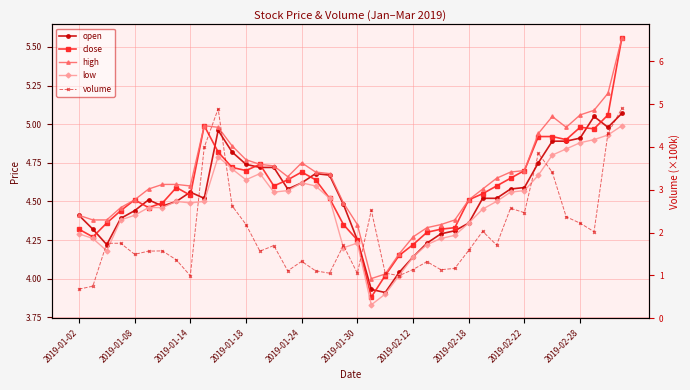

Does the chart have visible grid lines?

Yes